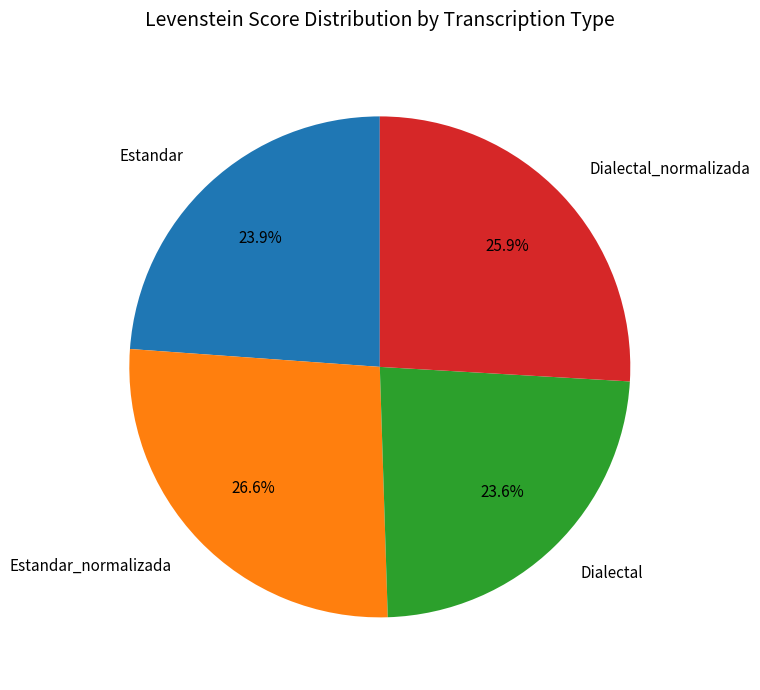

To the nearest percent, what is the combined percentage of Estandar and Dialectal_normalizada?

50%